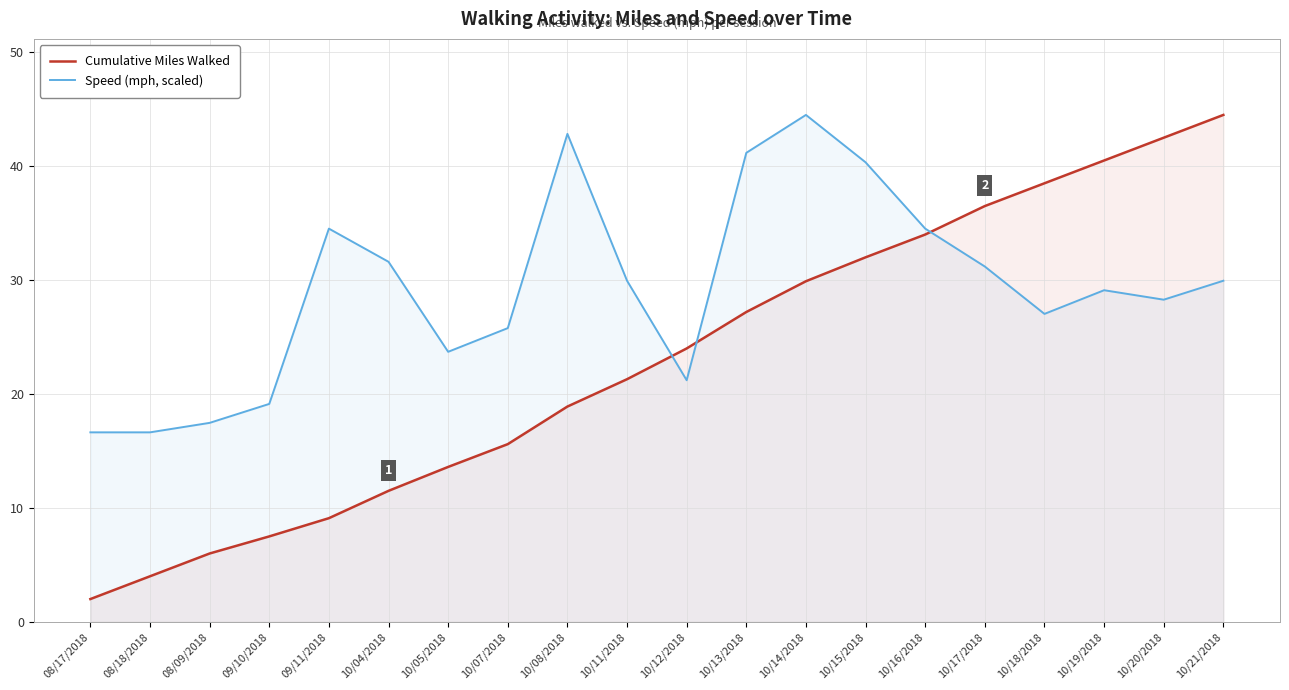

What is the label of the 13th point from the right?

10/07/2018